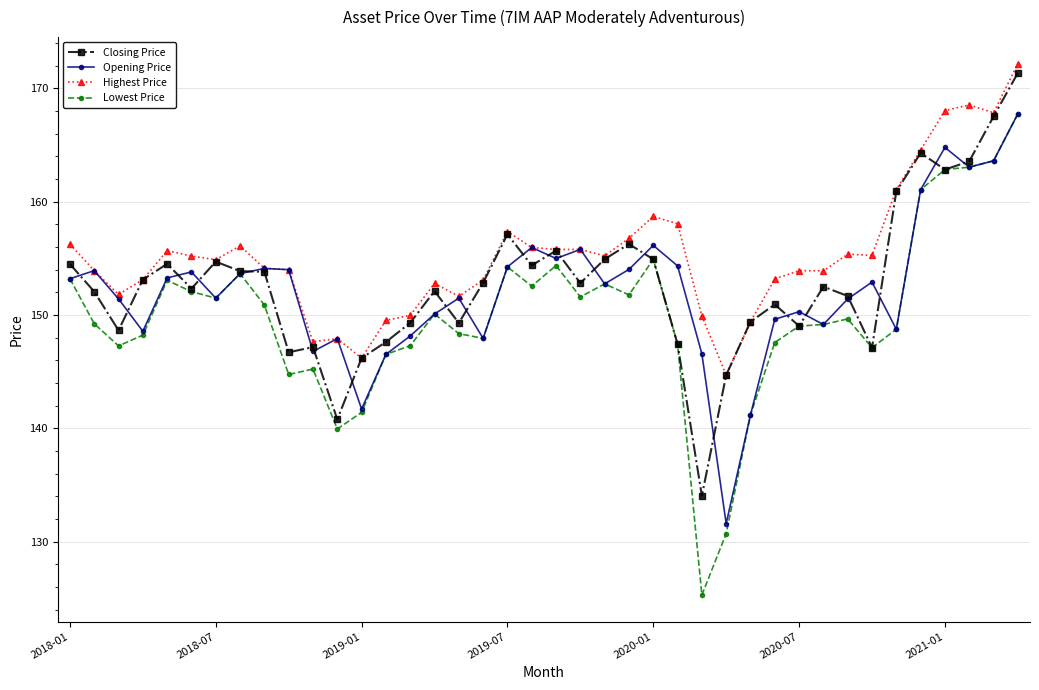

What is the value of the Highest Price point at the 30th from the left?

153.2